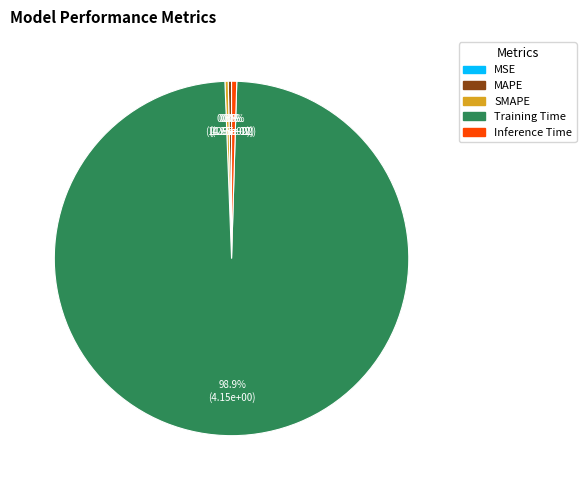

True or false: SMAPE accounts for 1% of the total.

False